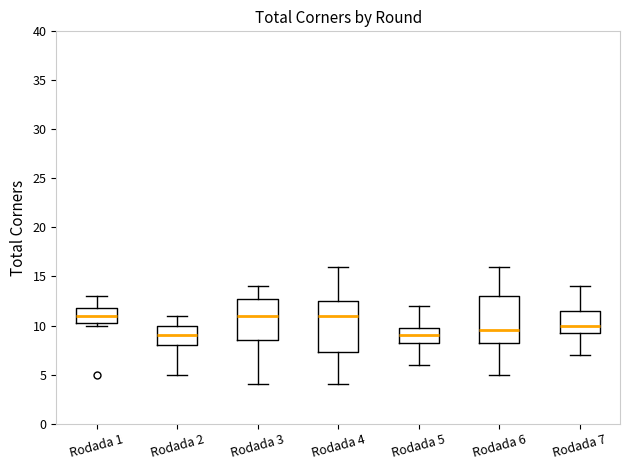

Reading left to right, transcribe this box plot: for each box, give where its median line is, the range the box spans, and where its two whiskers end, as read against the y-axis. The values are not printed on the chart, so give them approximately, as read against the axis.

Rodada 1: median 11.0, box 10.5 to 12.0, whiskers 10.0 to 13.0
Rodada 2: median 9.0, box 8.0 to 10.0, whiskers 5.0 to 11.0
Rodada 3: median 11.0, box 8.5 to 13.0, whiskers 4.0 to 14.0
Rodada 4: median 11.0, box 7.5 to 12.5, whiskers 4.0 to 16.0
Rodada 5: median 9.0, box 8.5 to 10.0, whiskers 6.0 to 12.0
Rodada 6: median 9.5, box 8.5 to 13.0, whiskers 5.0 to 16.0
Rodada 7: median 10.0, box 9.5 to 11.5, whiskers 7.0 to 14.0